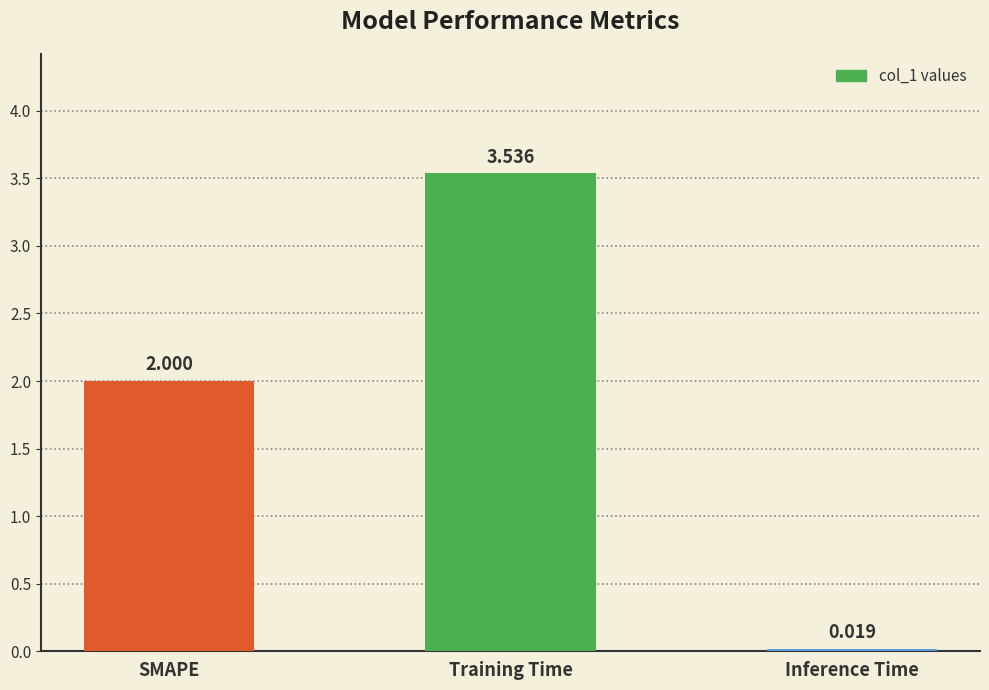

What is the label of the 2nd bar from the right?

Training Time